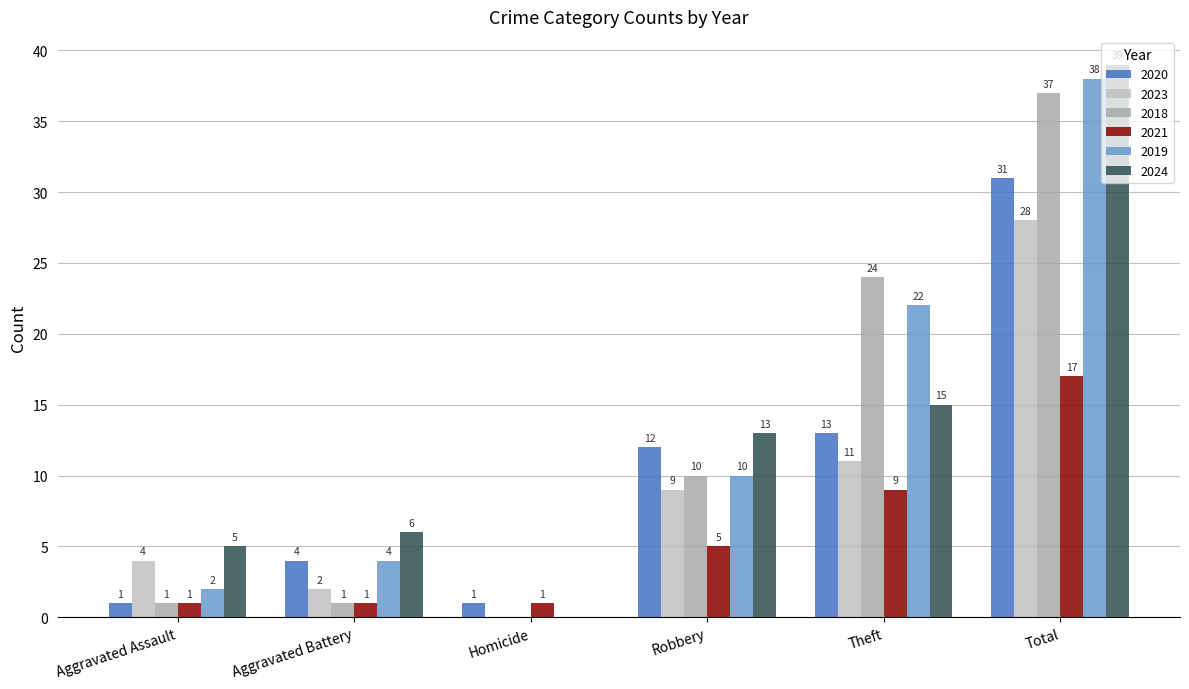

At which label does 2021 first exceed 5?

Theft